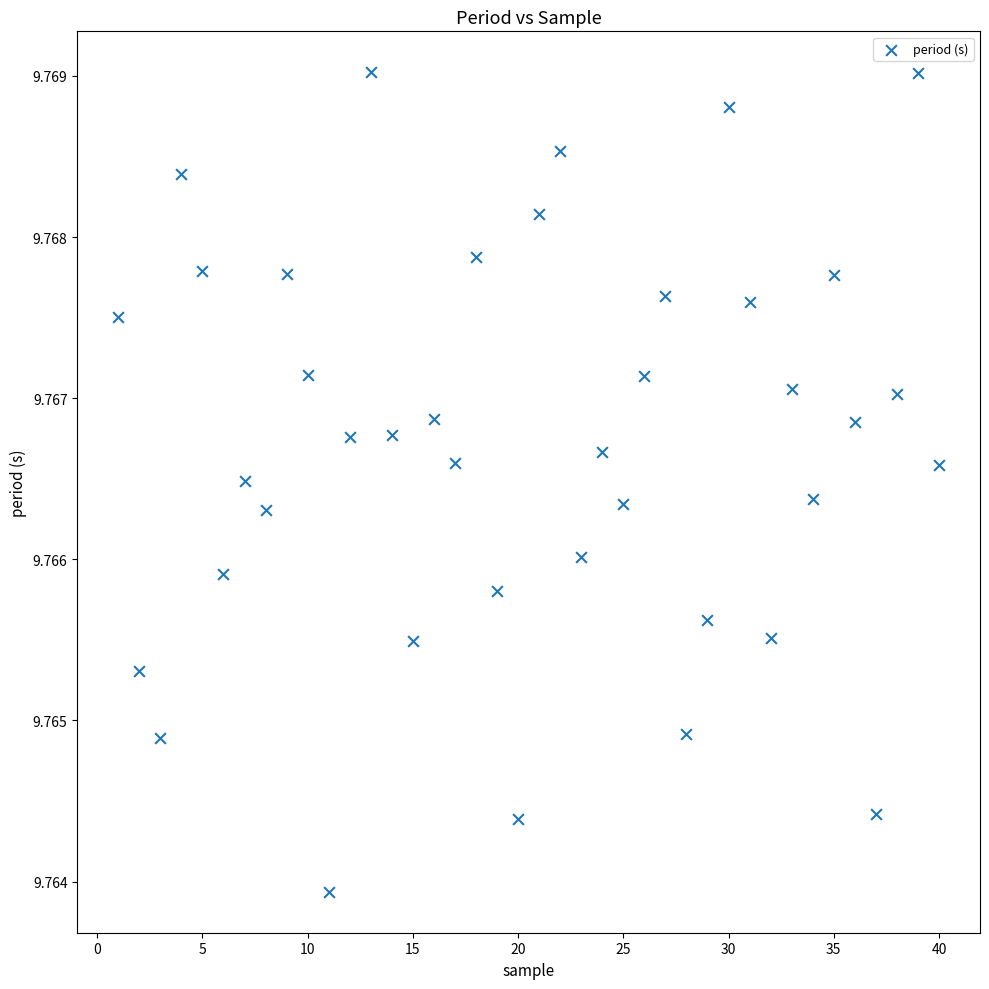

What is the range of X values (max minus min)?

39.0